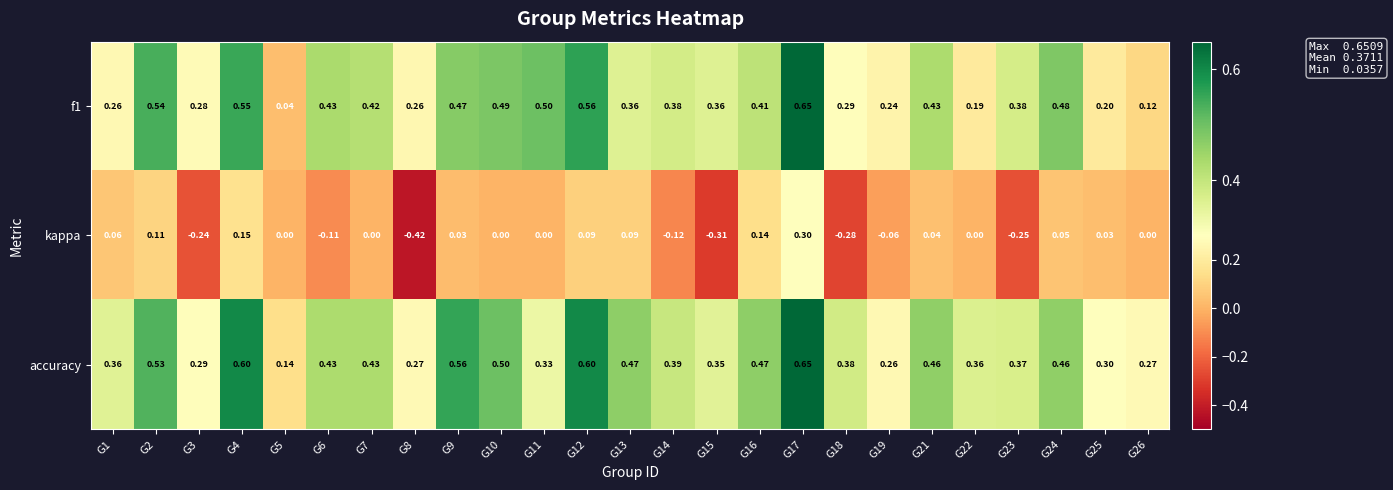

Which series has the largest range (max minus min)?

kappa